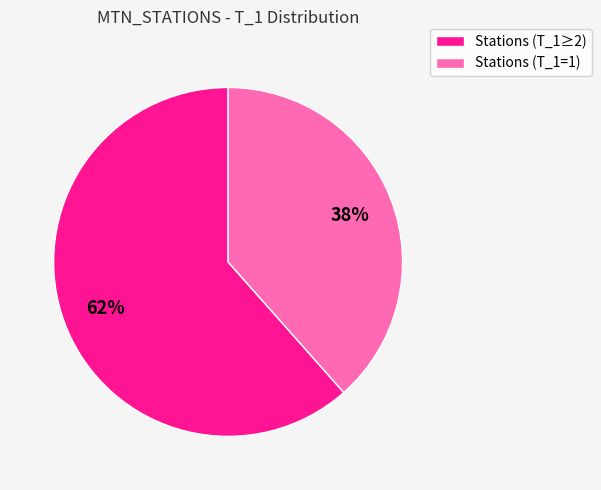

Is it true that Stations (T_1≥2) is 62% of the pie?

True